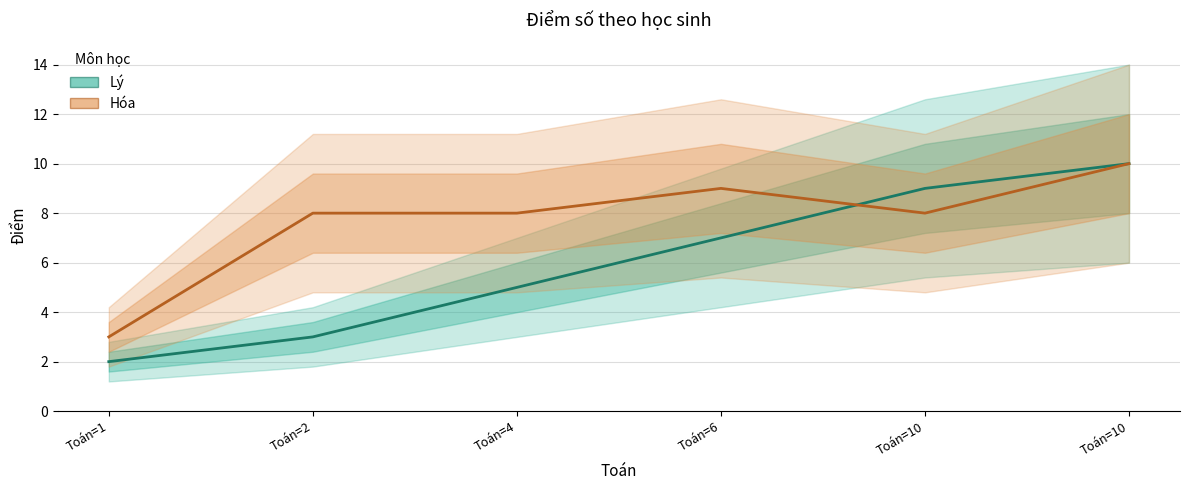

In Hóa, how many points are lower than both neighbors (excluding endpoints)?

1